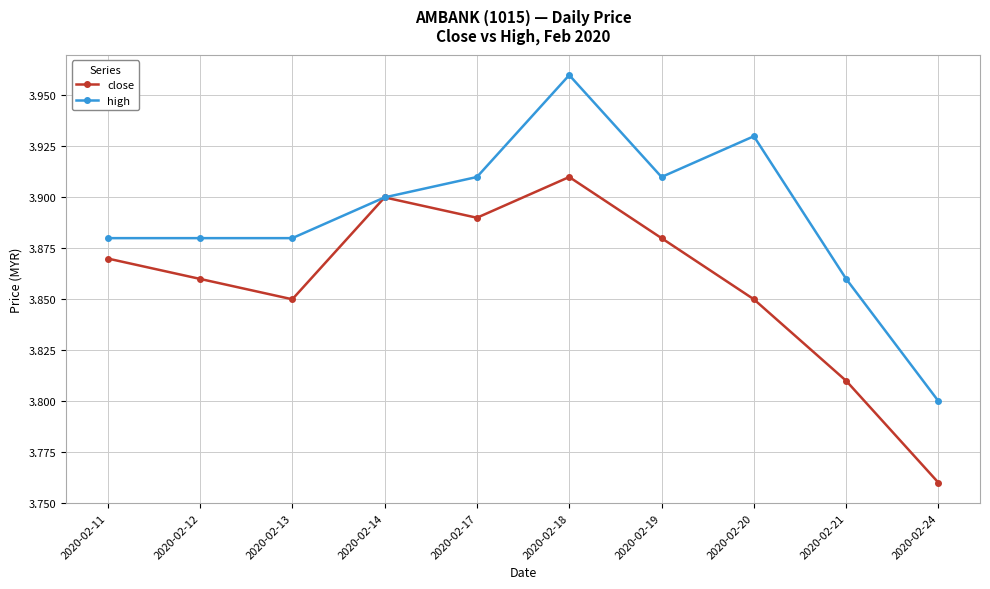

What is the total value across all series at 2020-02-24?

7.6